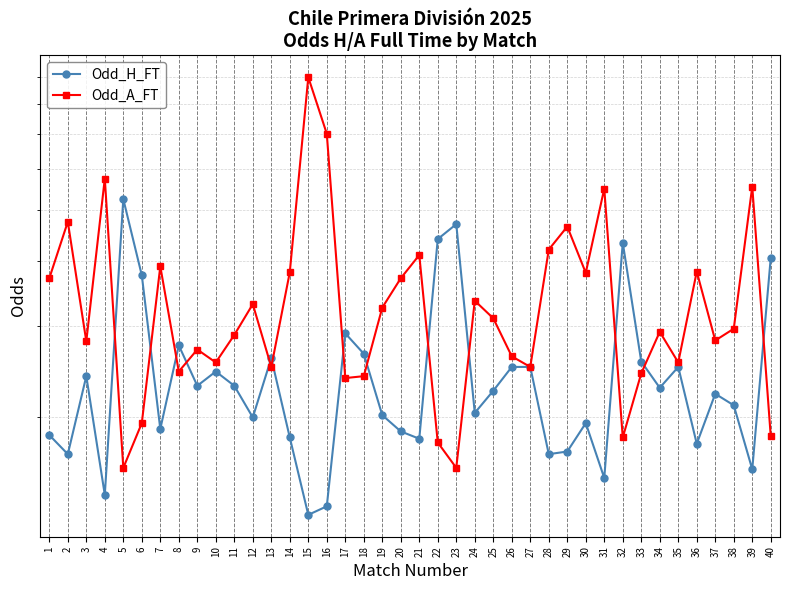

Reading left to right, extract all data points from this chart.

Odd_H_FT: 1.9	1.7	2.4	1.4	5.2	3.8	1.9	2.8	2.3	2.5	2.3	2.0	2.6	1.8	1.3	1.4	2.9	2.6	2.0	1.9	1.8	4.4	4.7	2.0	2.2	2.5	2.5	1.7	1.7	1.9	1.5	4.3	2.6	2.3	2.5	1.8	2.2	2.1	1.6	4.0
Odd_A_FT: 3.7	4.8	2.8	5.8	1.6	1.9	3.9	2.5	2.7	2.5	2.9	3.3	2.5	3.8	9.0	7.0	2.4	2.4	3.2	3.7	4.1	1.8	1.6	3.4	3.1	2.6	2.5	4.2	4.7	3.8	5.5	1.8	2.4	2.9	2.5	3.8	2.8	3.0	5.5	1.8